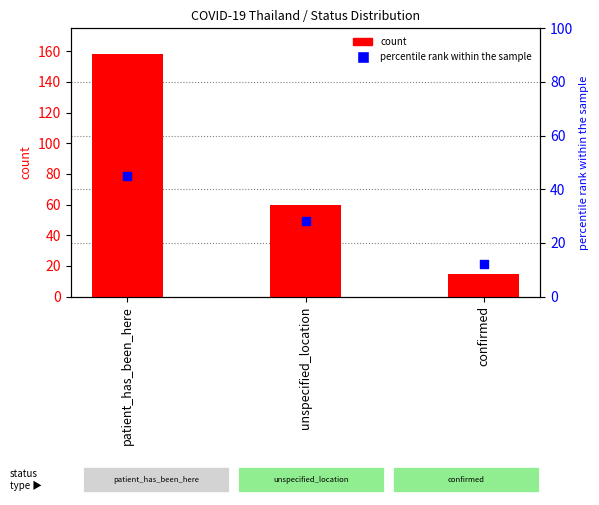

What is the change in value from unspecified_location to confirmed?

-45